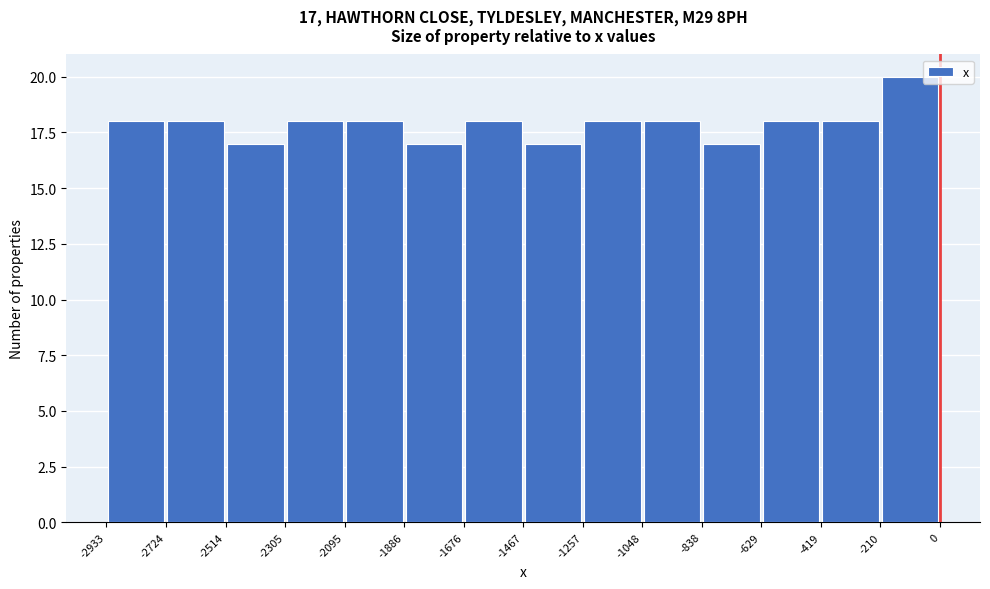

Over which range of the x-axis is the bar tallest?

-210 to 0